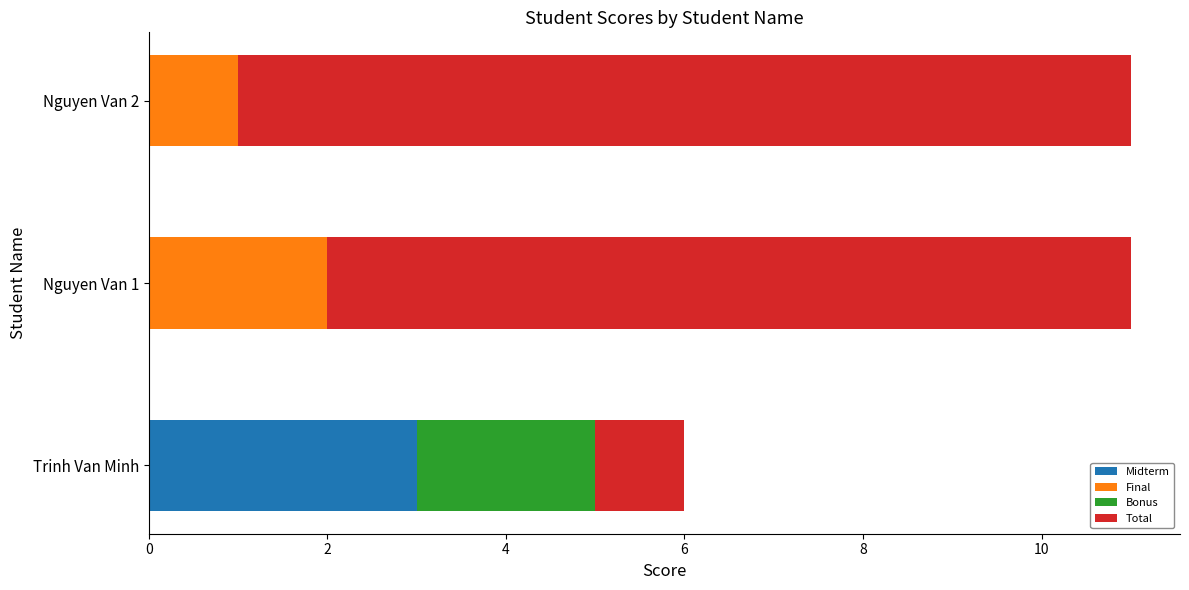

What is the difference between the maximum and second lowest values in the Midterm series?

3